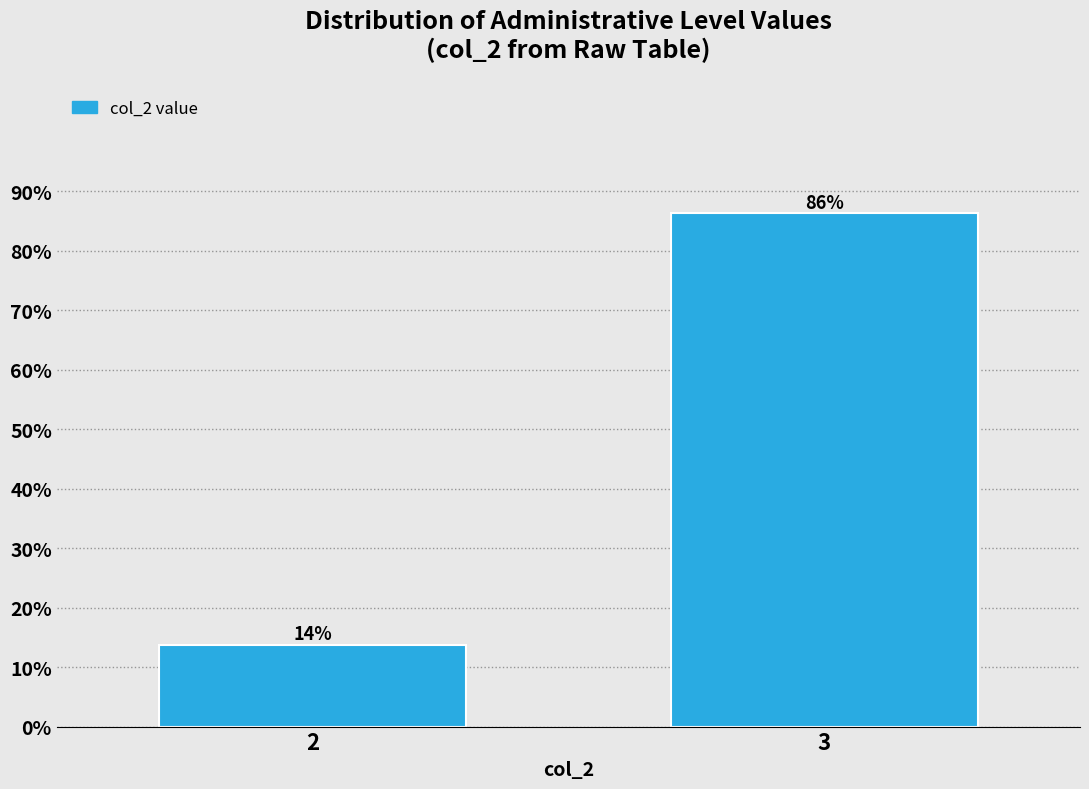

Read the value at 2.

13.7